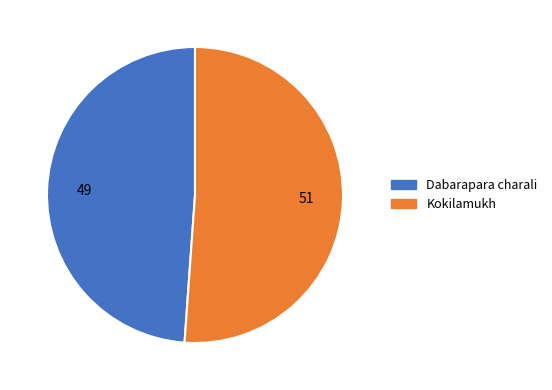

Count the number of slices in the pie.

2